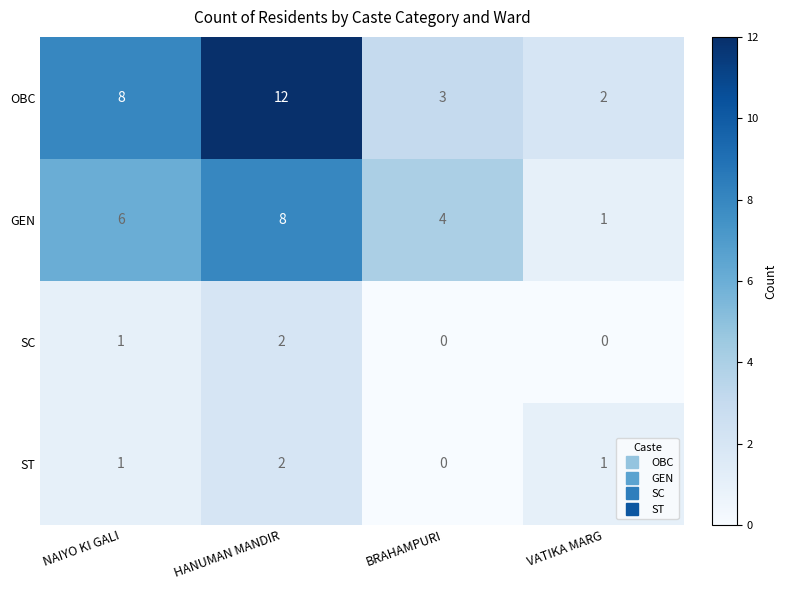

Reading right to left, what are all the values shown in this chart?

OBC: VATIKA MARG=2	BRAHAMPURI=3	HANUMAN MANDIR=12	NAIYO KI GALI=8
GEN: VATIKA MARG=1	BRAHAMPURI=4	HANUMAN MANDIR=8	NAIYO KI GALI=6
SC: VATIKA MARG=0	BRAHAMPURI=0	HANUMAN MANDIR=2	NAIYO KI GALI=1
ST: VATIKA MARG=1	BRAHAMPURI=0	HANUMAN MANDIR=2	NAIYO KI GALI=1